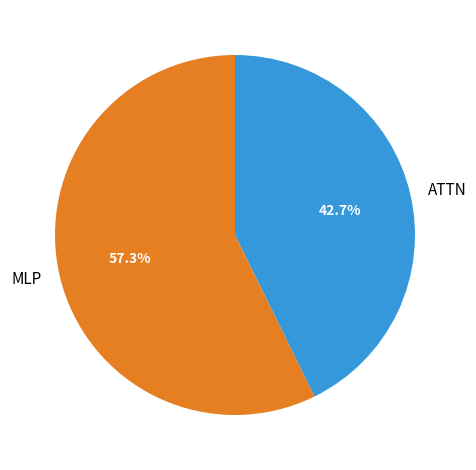

Between ATTN and MLP, which is larger?

MLP